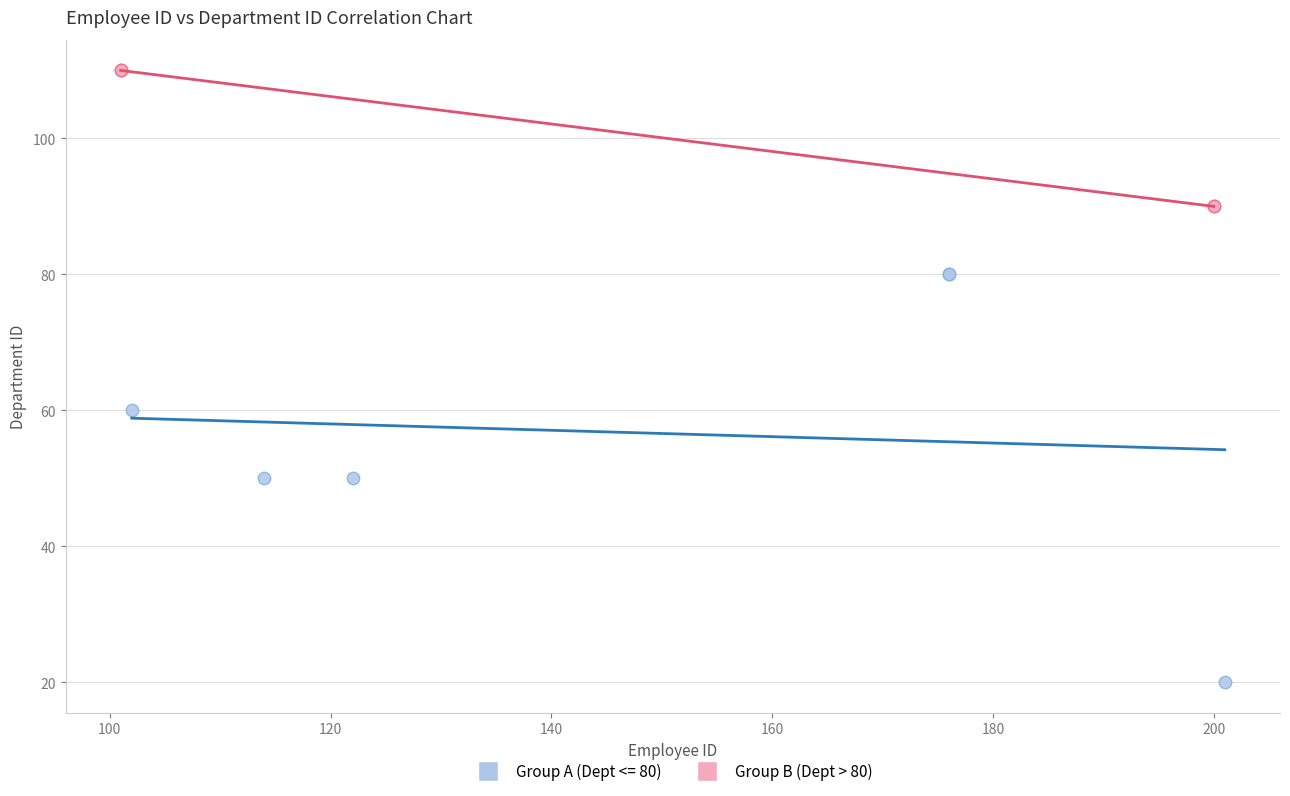

Which series reaches the maximum Y coordinate?

Group B (Dept > 80)